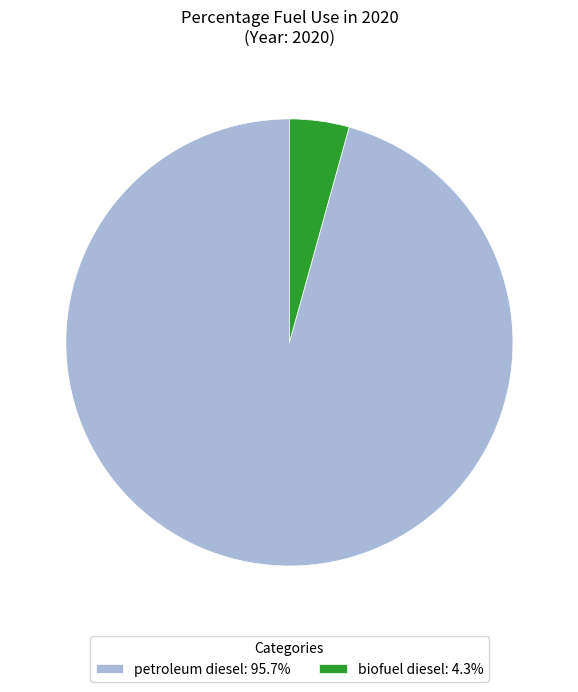

What is the largest slice in the pie chart?

petroleum diesel